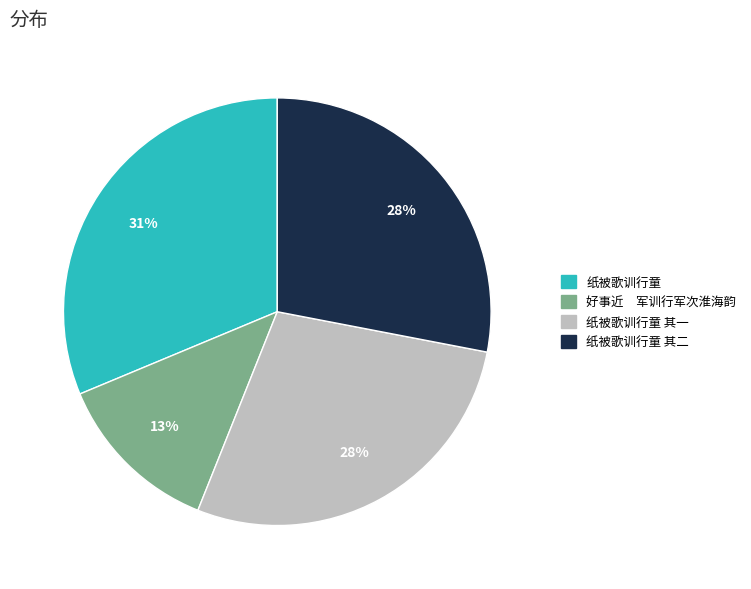

Count the number of slices in the pie.

4